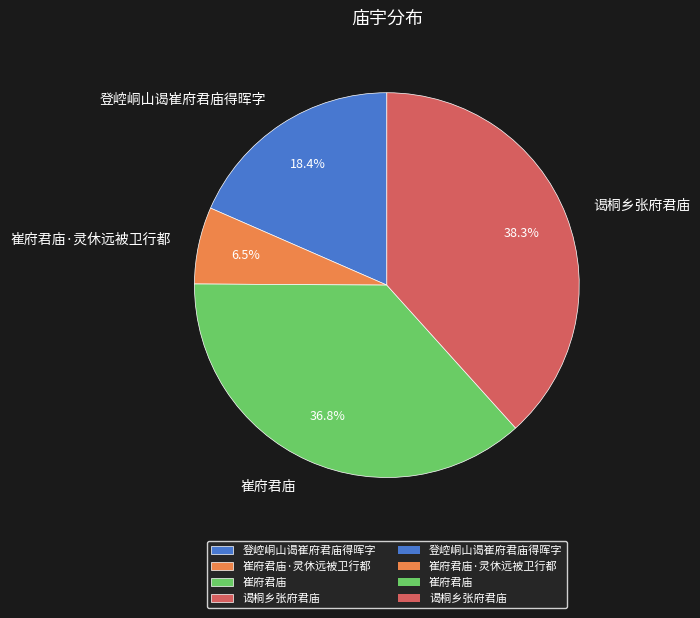

True or false: 谒桐乡张府君庙 accounts for 47% of the total.

False